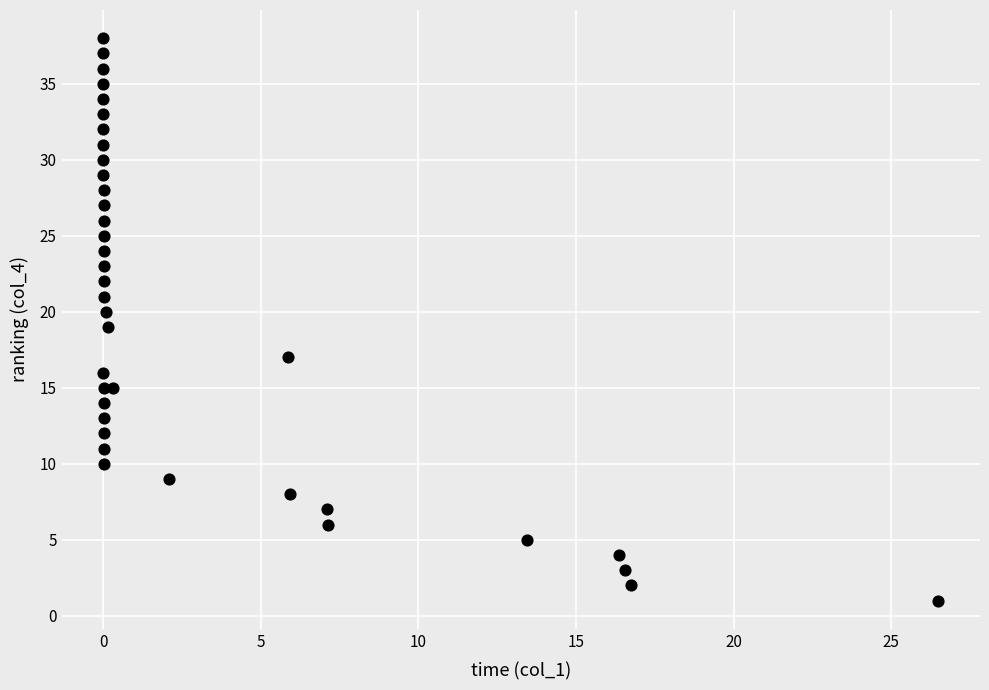

What is the range of Y values (max minus min)?

37